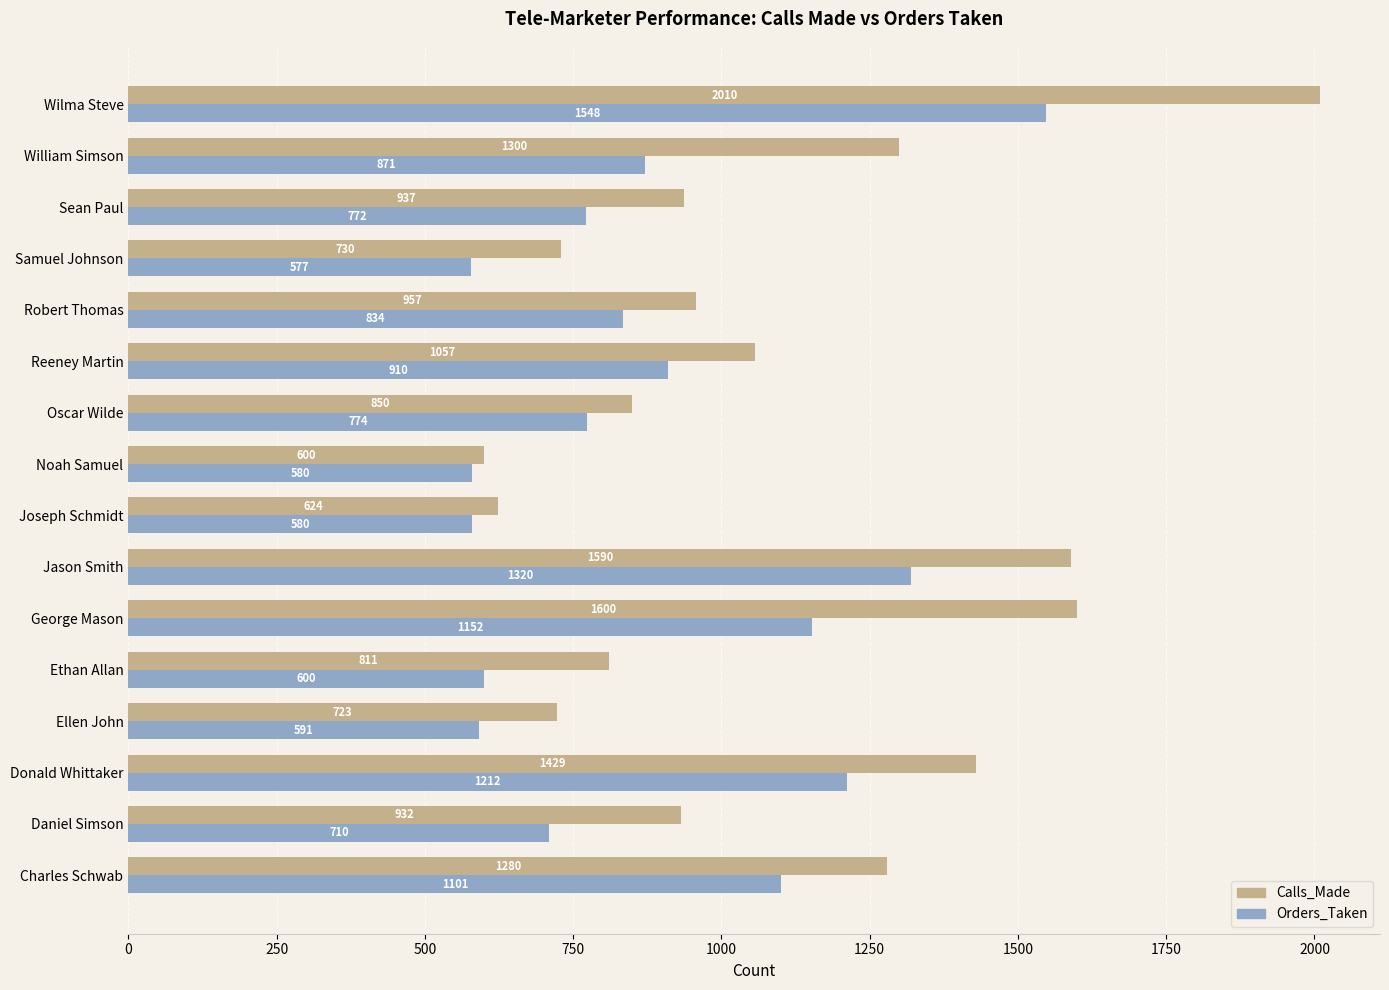

At how many categories does at least one series exceed 648?

14